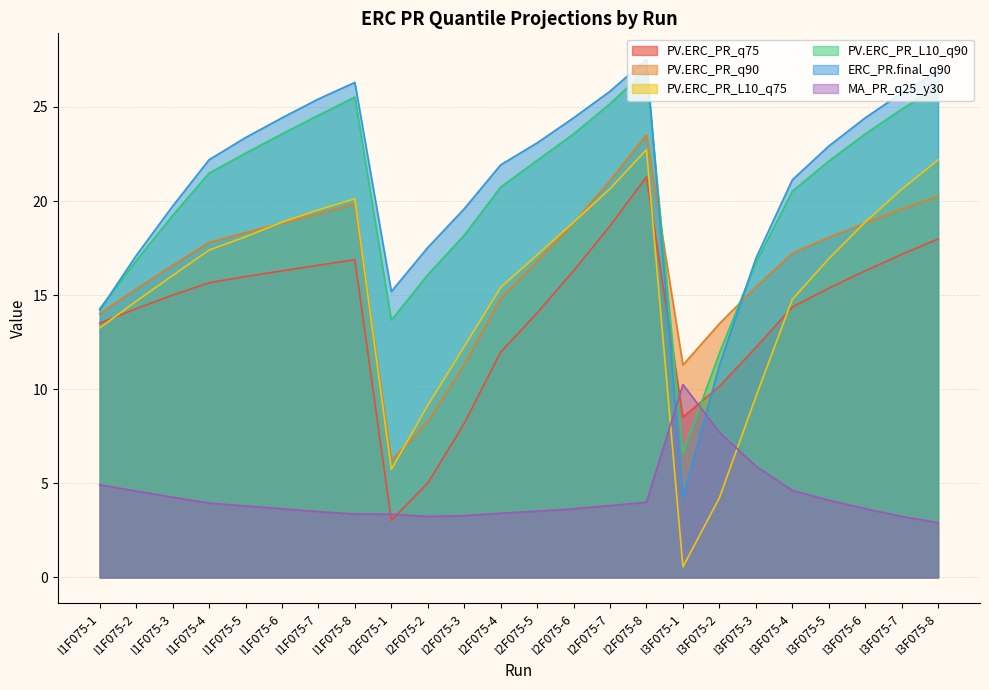

What position from the left is I2F075-4?

12